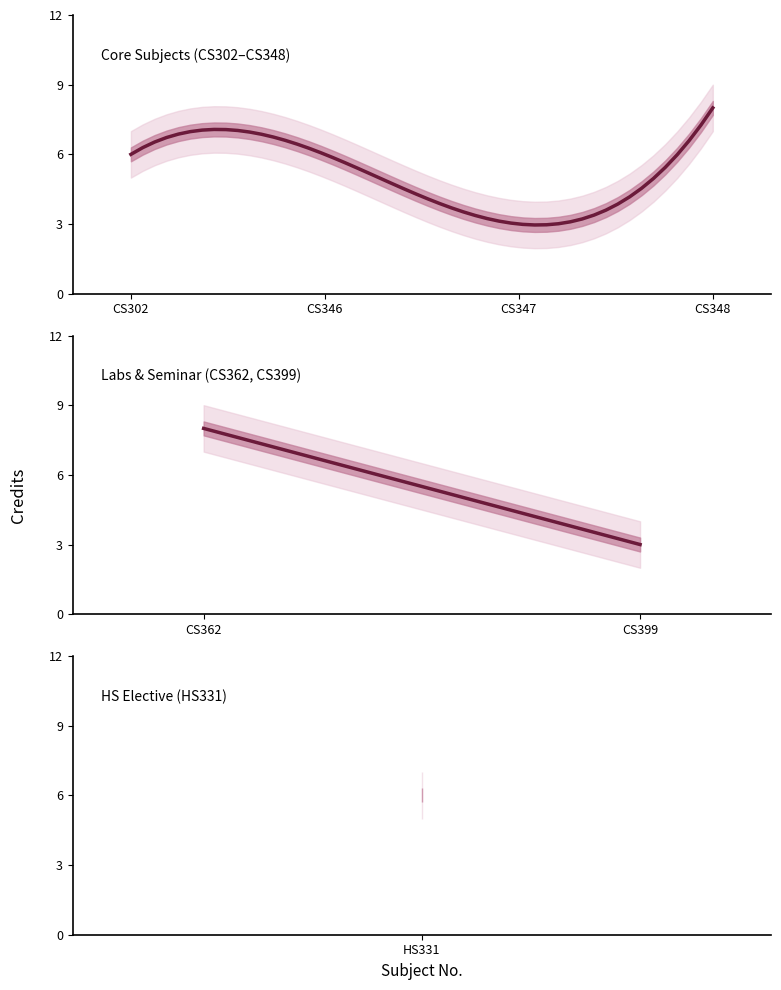

What is the minimum value for Credit_upper?

4